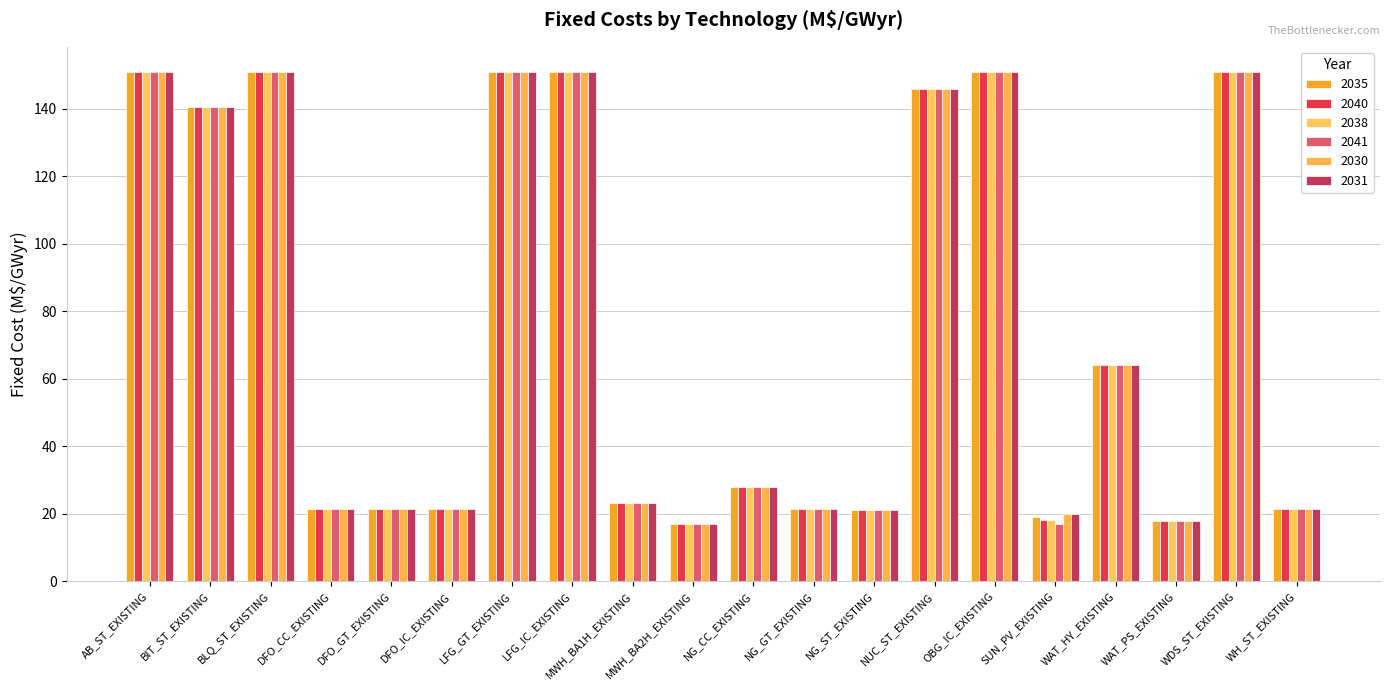

What is the sum of the 2040 values at NG_ST_EXISTING and DFO_CC_EXISTING?

42.4